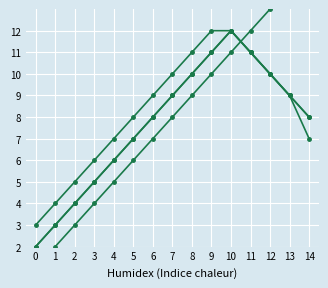

Where is Version End nearest to the value 7?

4